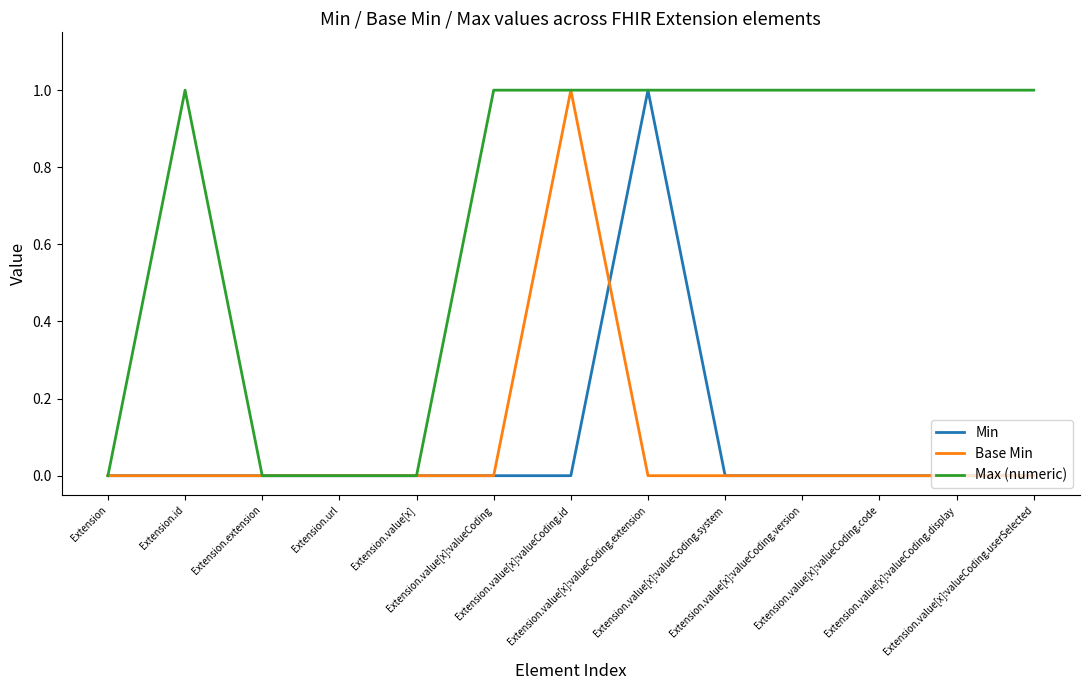

What are all the series names shown in the legend?

Min, Base Min, Max (numeric)